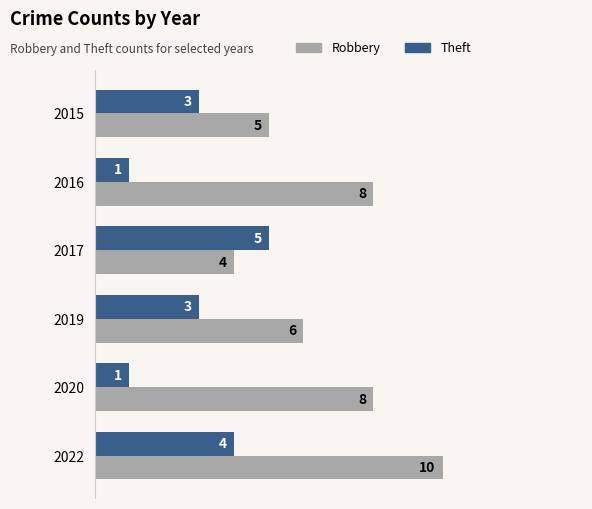

At which category is the sum across all series the highest?

2022